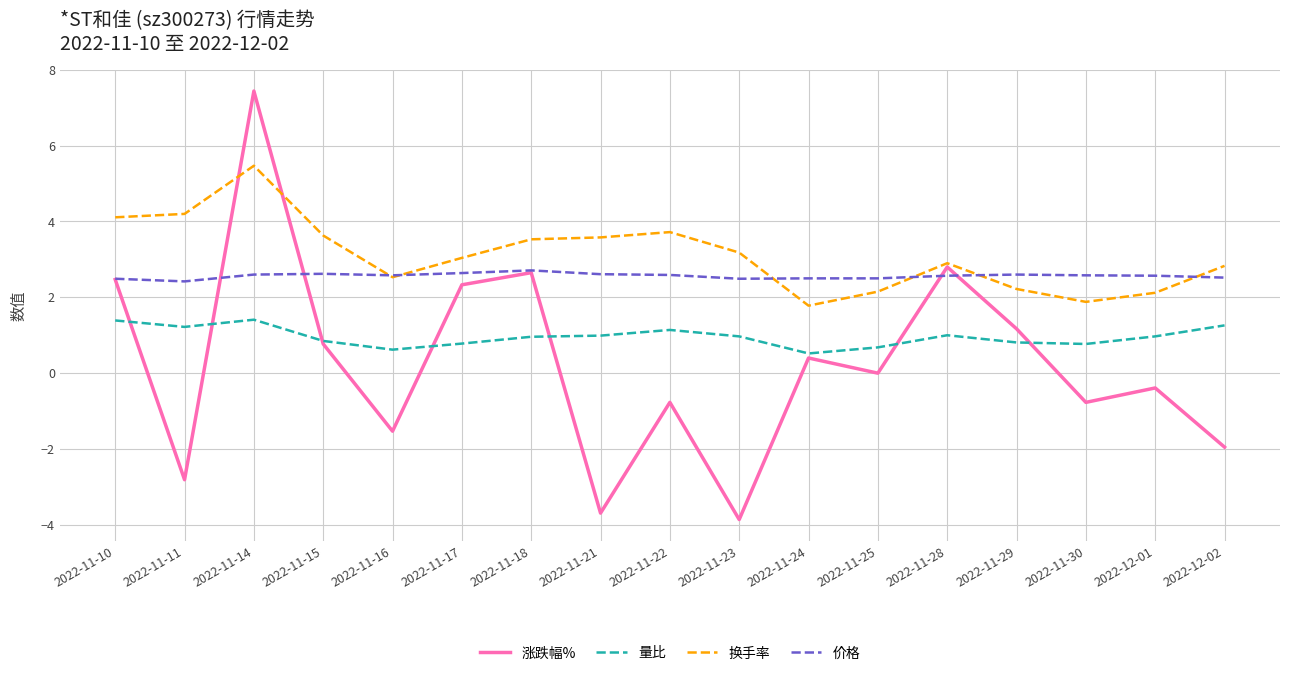

What is the highest value of the 量比 series?

1.4